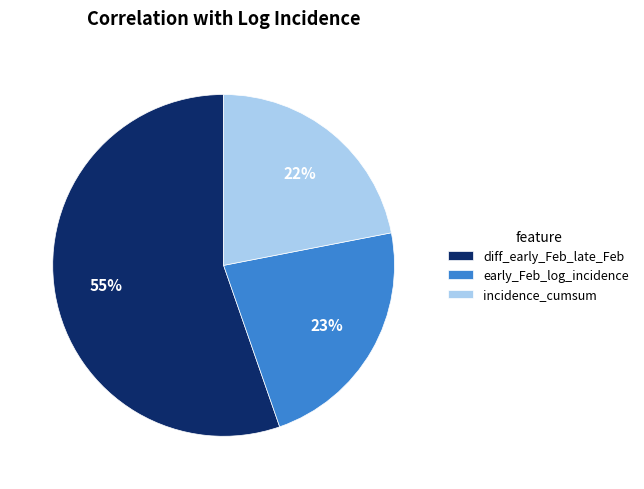

What is the majority slice?

diff_early_Feb_late_Feb